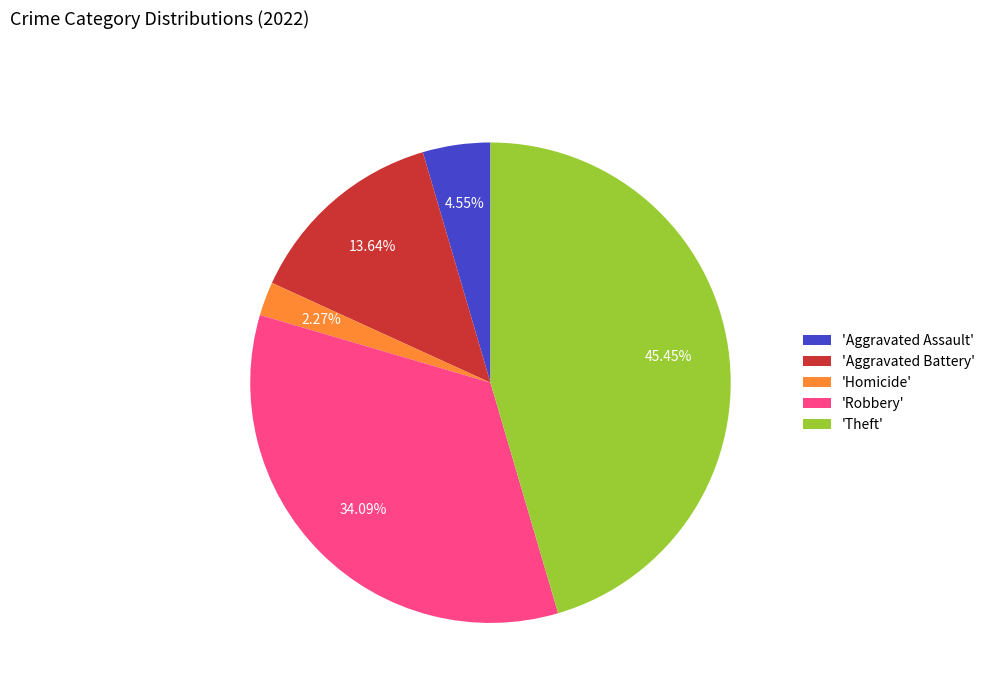

Does any single category account for the majority?

No